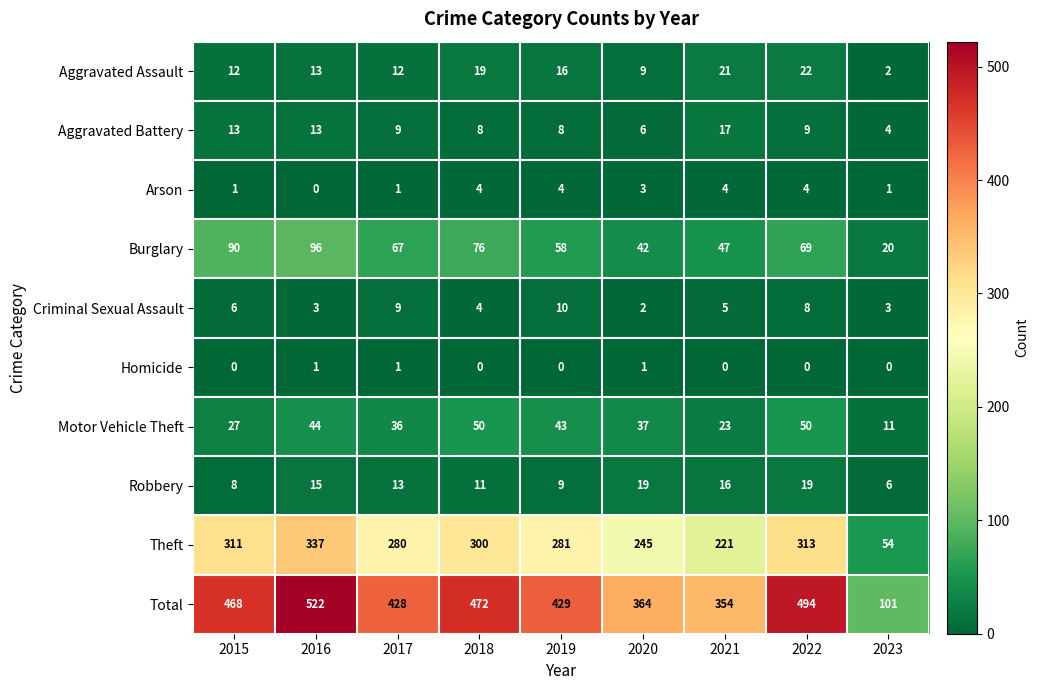

At which category is the sum across all series the highest?

2016